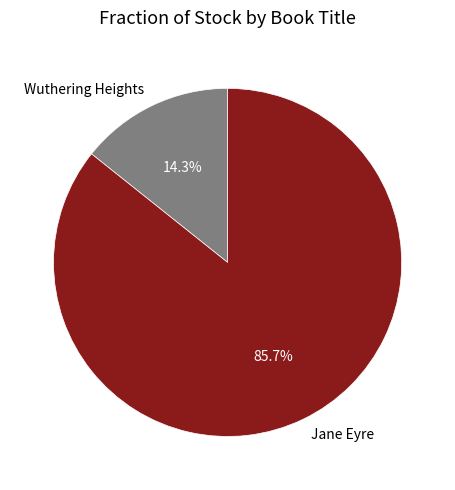

Approximately how many times larger is the value at Jane Eyre compared to Wuthering Heights?

6.0